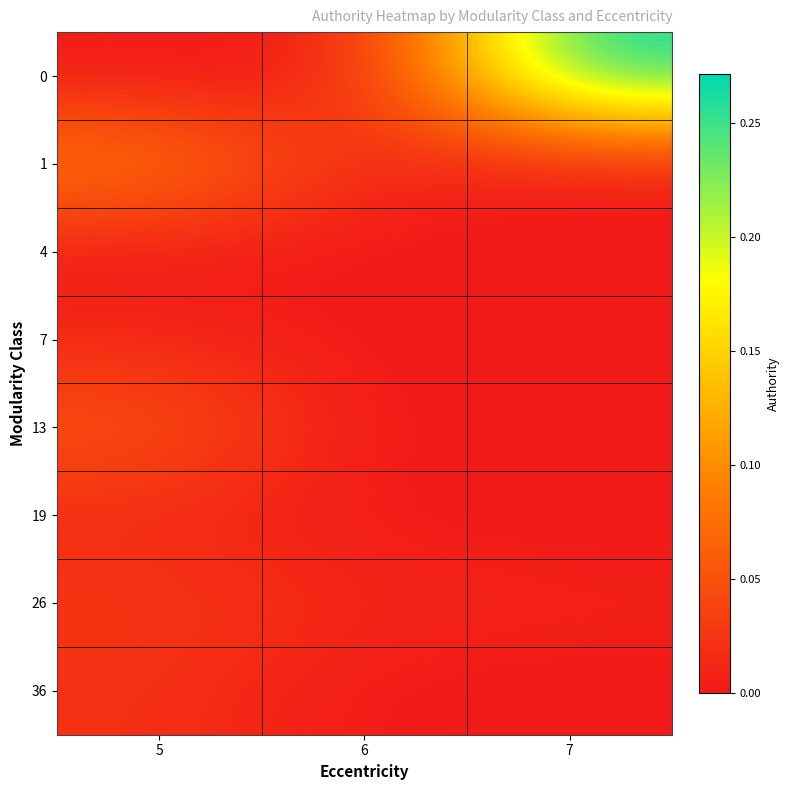

Reading left to right, list all the values displayed in this chart.

0: 5=0.0	6=0.0	7=0.3
1: 5=0.1	6=0.0	7=0.0
4: 5=0.0	6=0.0	7=0.0
7: 5=0.0	6=0.0	7=0.0
13: 5=0.1	6=0.0	7=0.0
19: 5=0.0	6=0.0	7=0.0
26: 5=0.0	6=0.0	7=0.0
36: 5=0.0	6=0.0	7=0.0